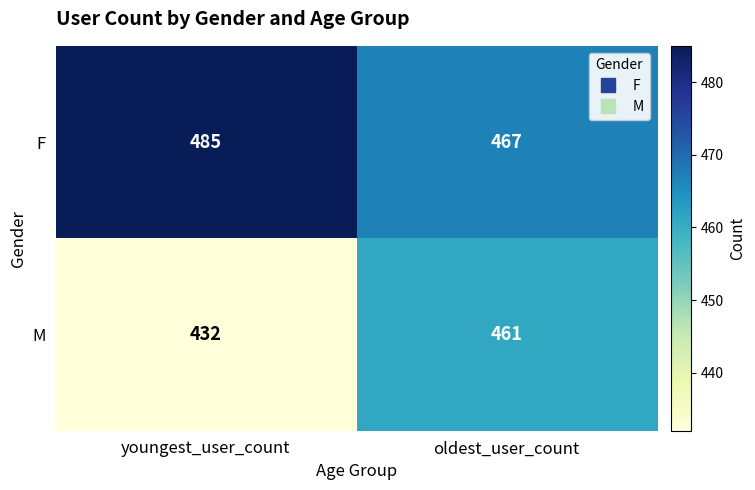

The M series shows 461 at oldest_user_count. True or false?

True